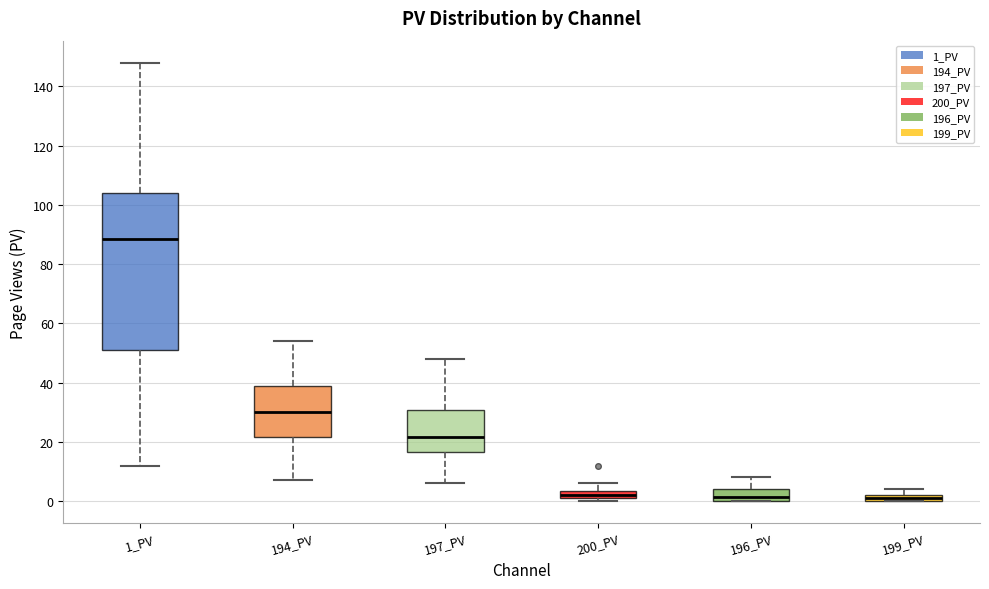

Which box is the tallest, from its lower edge to its upper edge?

1_PV